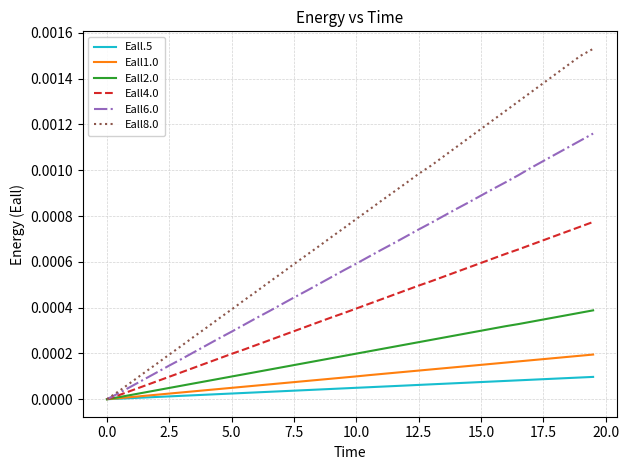

Which series has the largest range (max minus min)?

Eall8.0